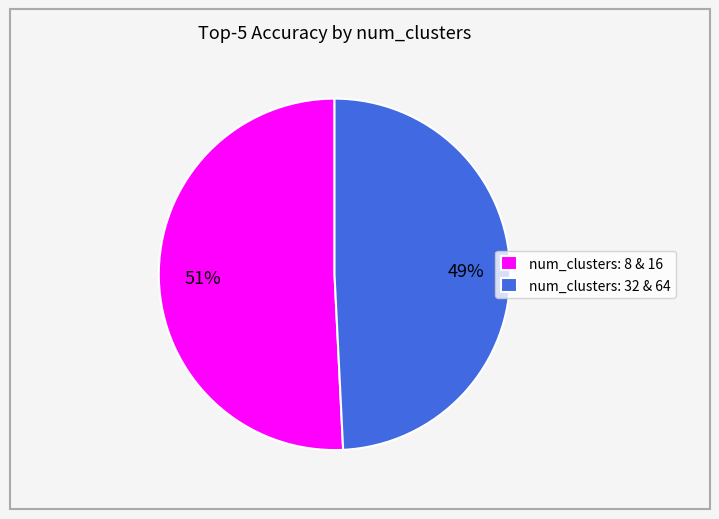

To the nearest percent, what is the difference between the largest and smallest slice percentages?

2%